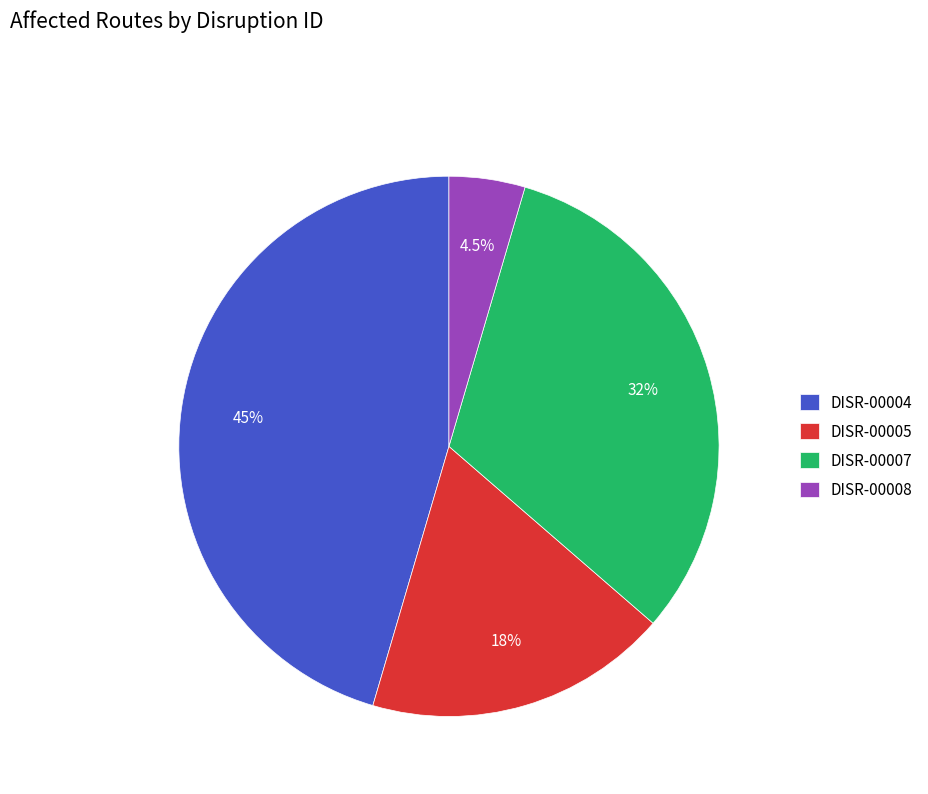

Between DISR-00007 and DISR-00004, which is larger?

DISR-00004